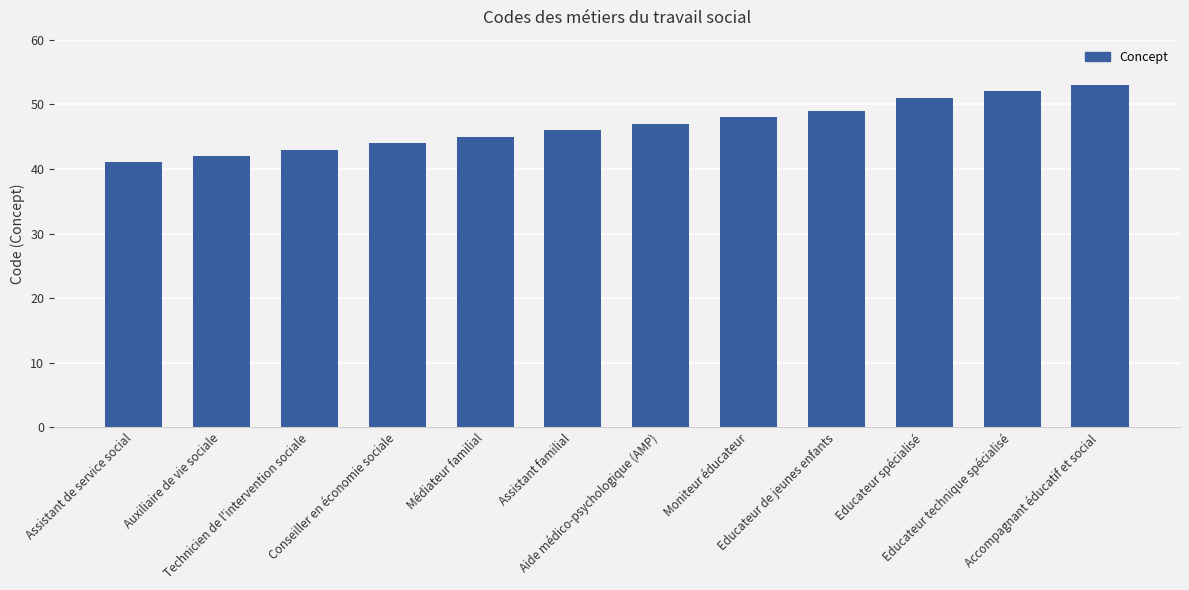

Between Educateur spécialisé and Accompagnant éducatif et social, which is larger?

Accompagnant éducatif et social